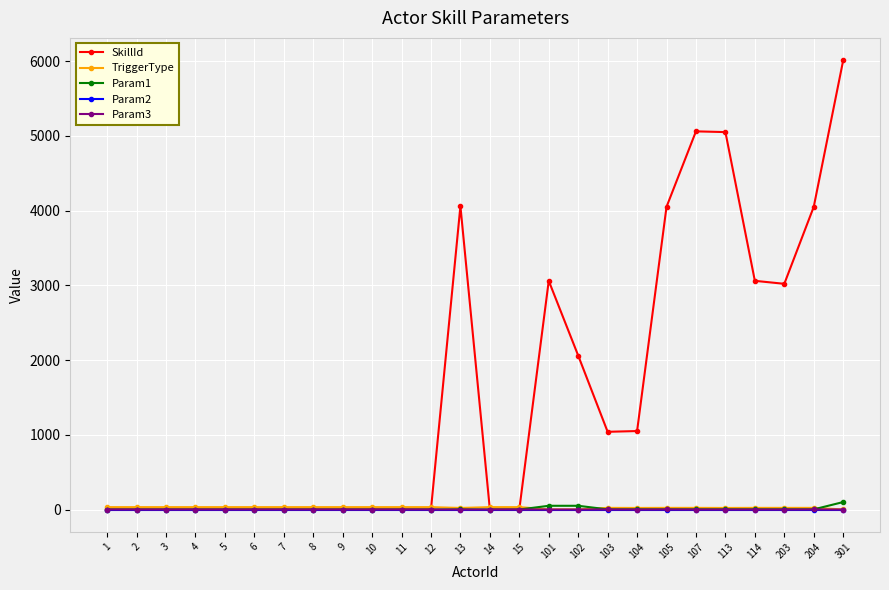

After their last crossing, which series has the higher values: TriggerType or SkillId?

SkillId